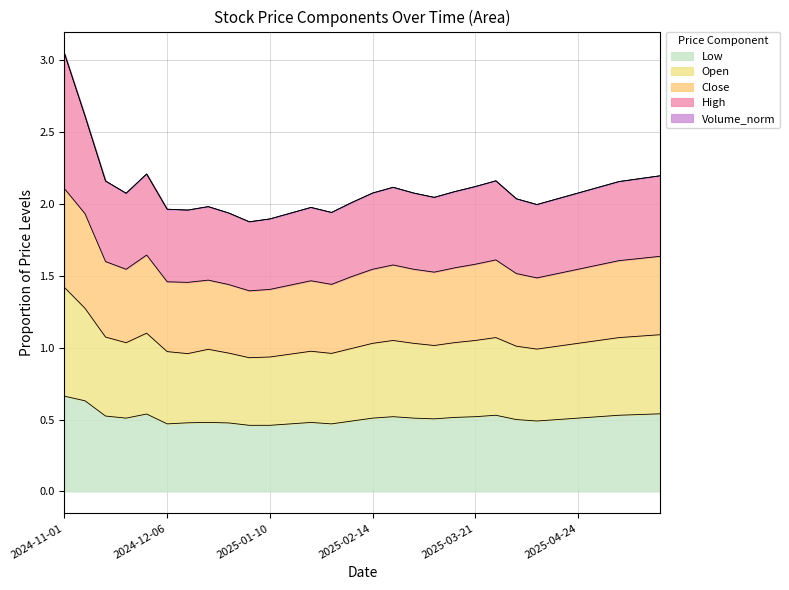

At which category is the sum across all series the highest?

2024-11-01